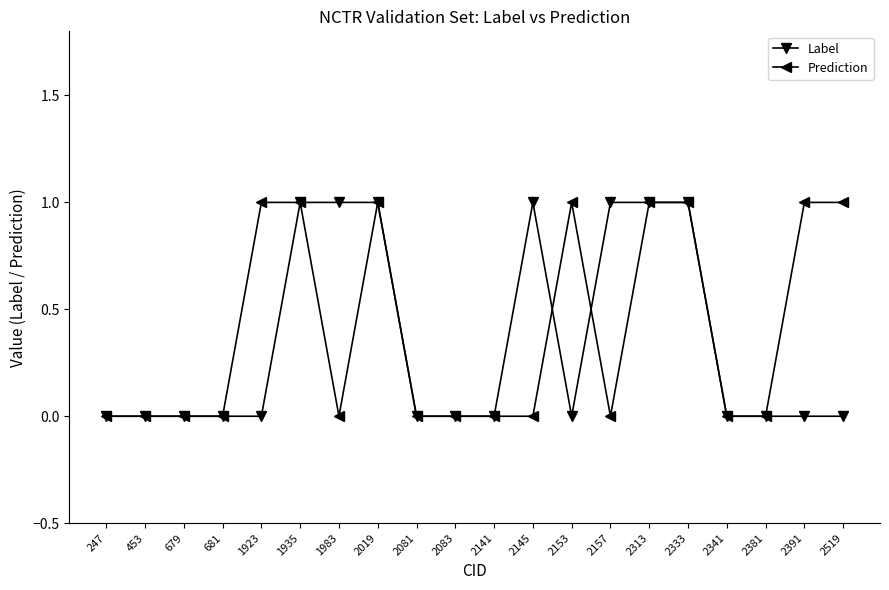

List the series in order of their overall mean, highest first.

Prediction, Label